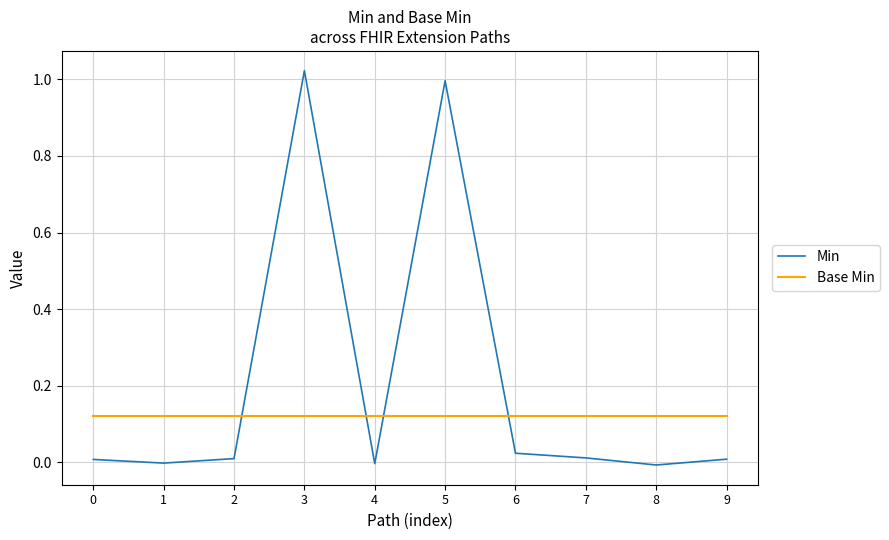

Which series has the largest total across all categories?

Min